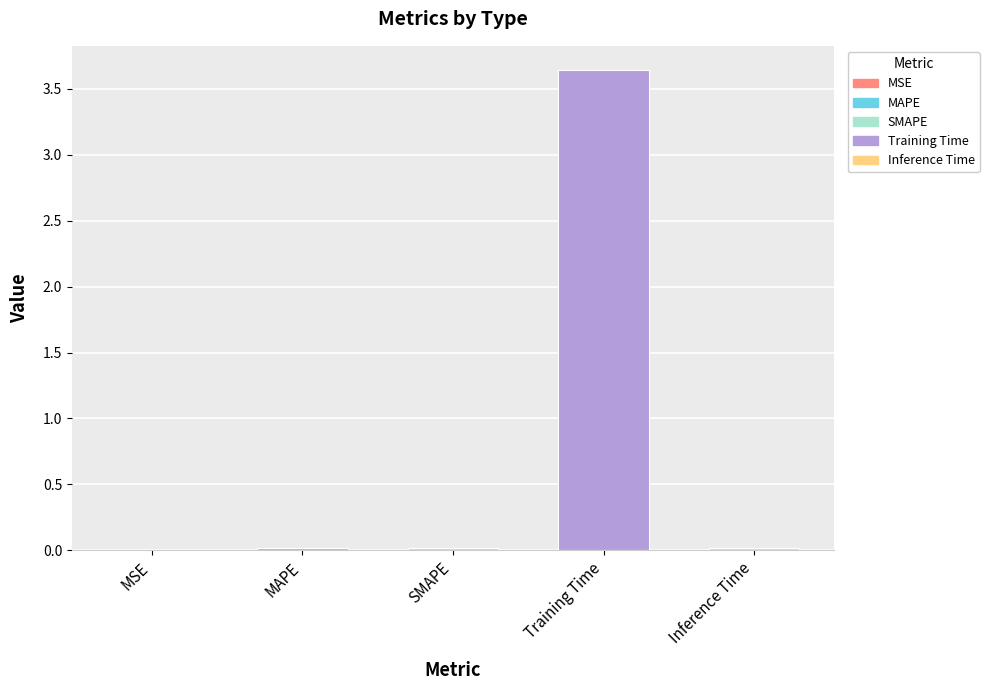

Which category has the highest value across all series?

Training Time